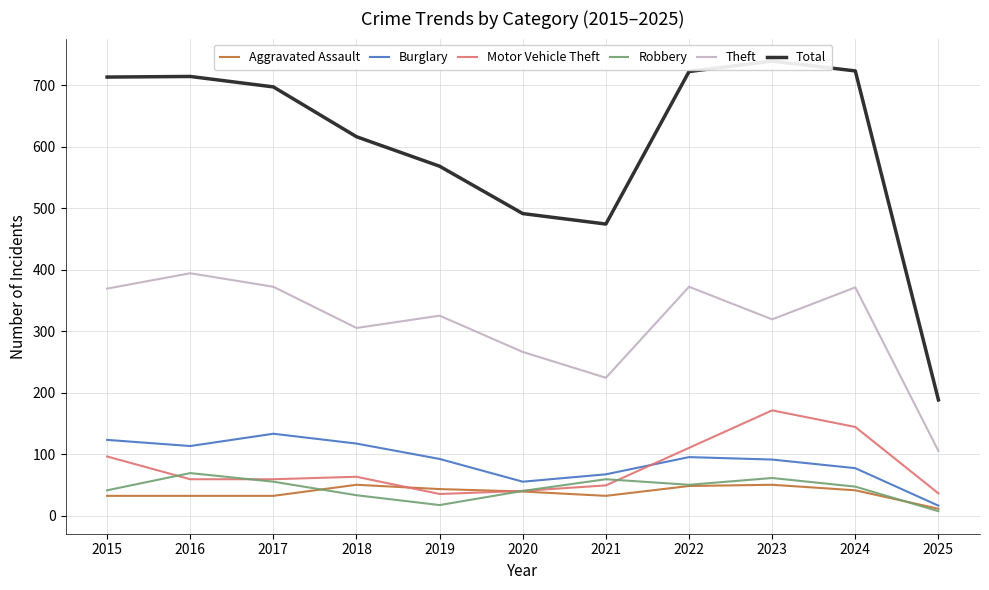

What is the difference between the maximum and minimum values in the Theft series?

289